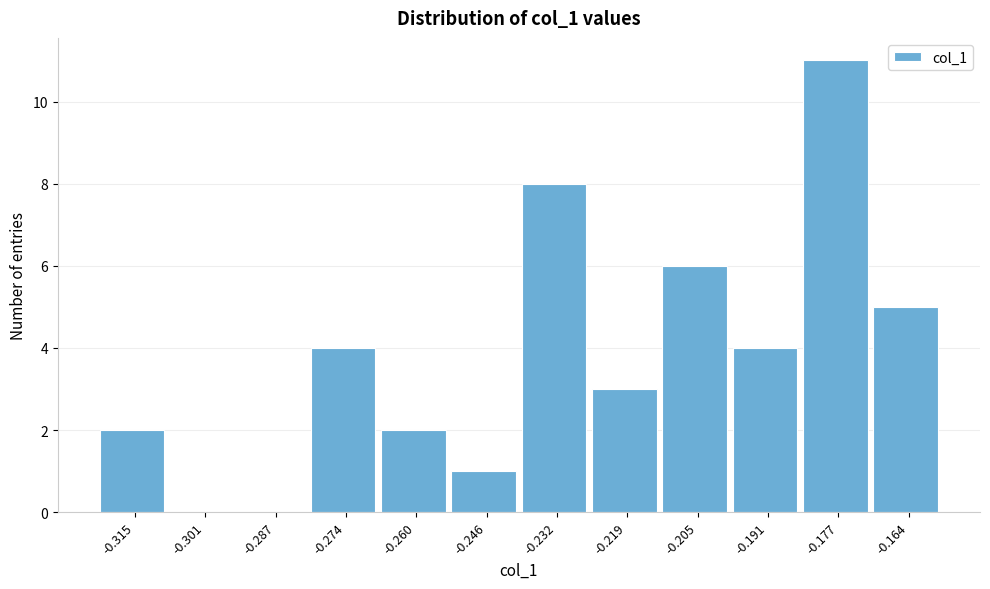

Reading left to right, what are all the values shown in this chart?

-0.315=2	-0.301=0	-0.287=0	-0.274=4	-0.260=2	-0.246=1	-0.232=8	-0.219=3	-0.205=6	-0.191=4	-0.177=11	-0.164=5